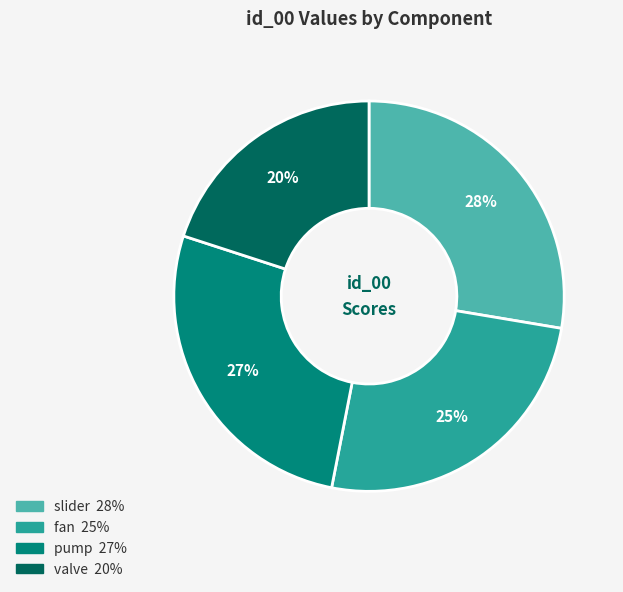

How many segments does this pie chart have?

4